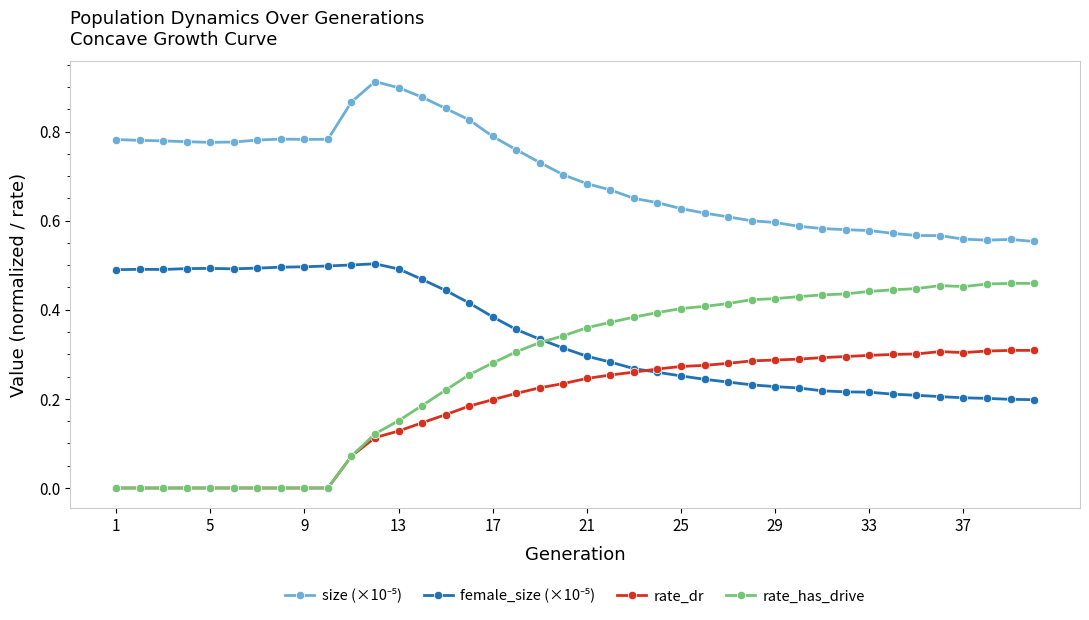

Which series has the widest spread of values?

rate_has_drive